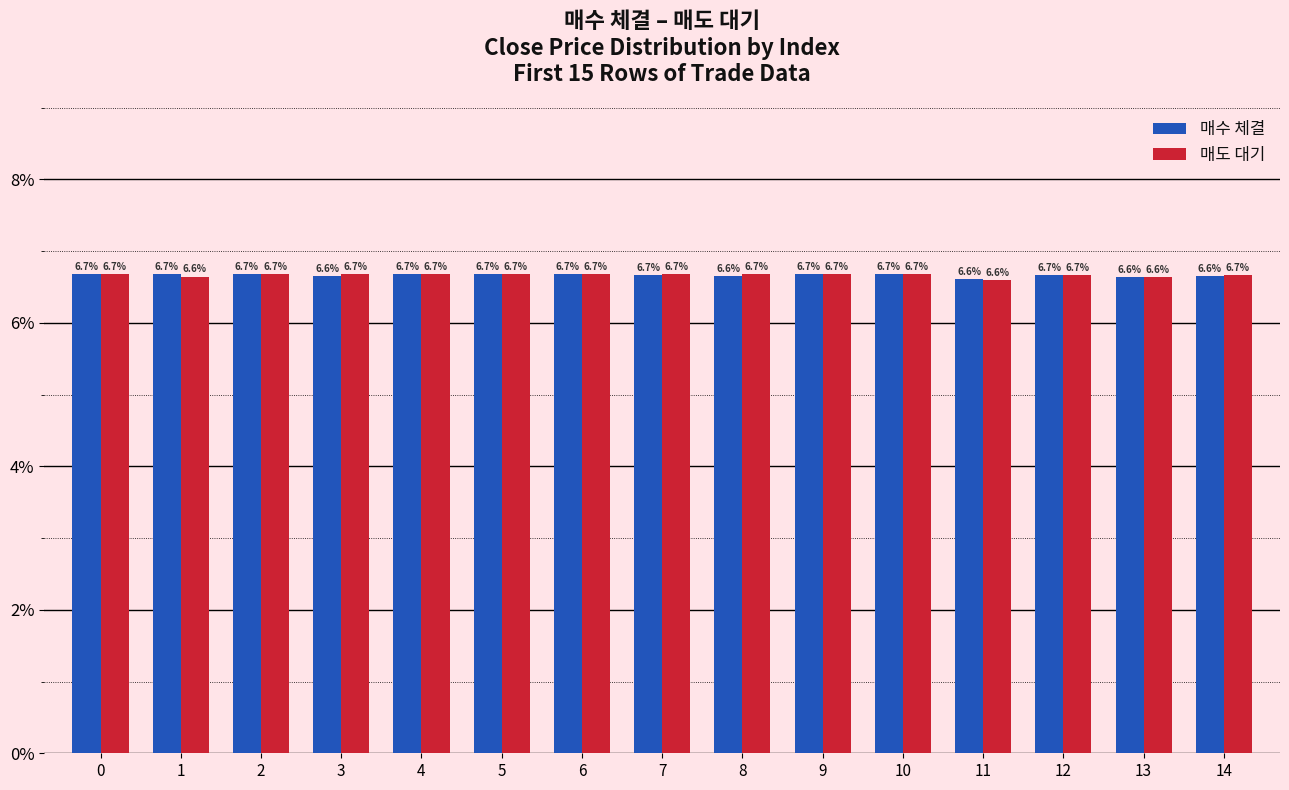

What is the sum of the 매도 대기 values at 13 and 5?

13.3